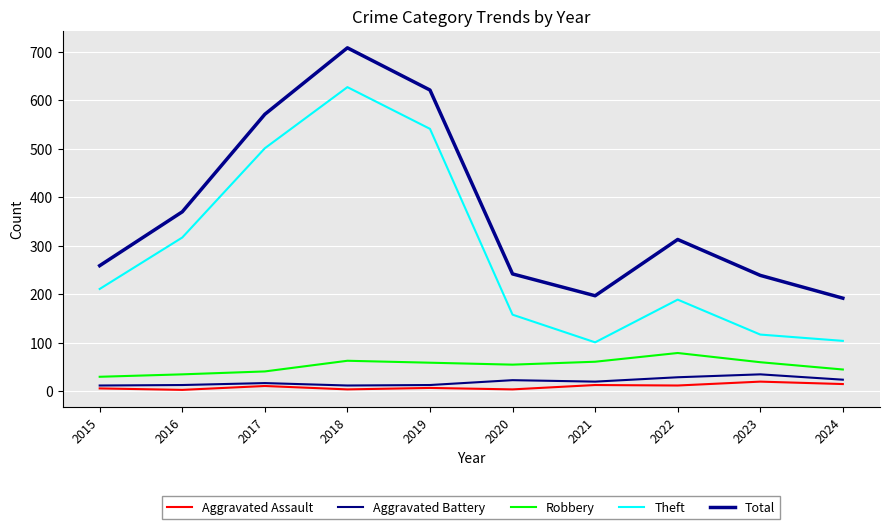

At which category does Theft reach its first local valley?

2021